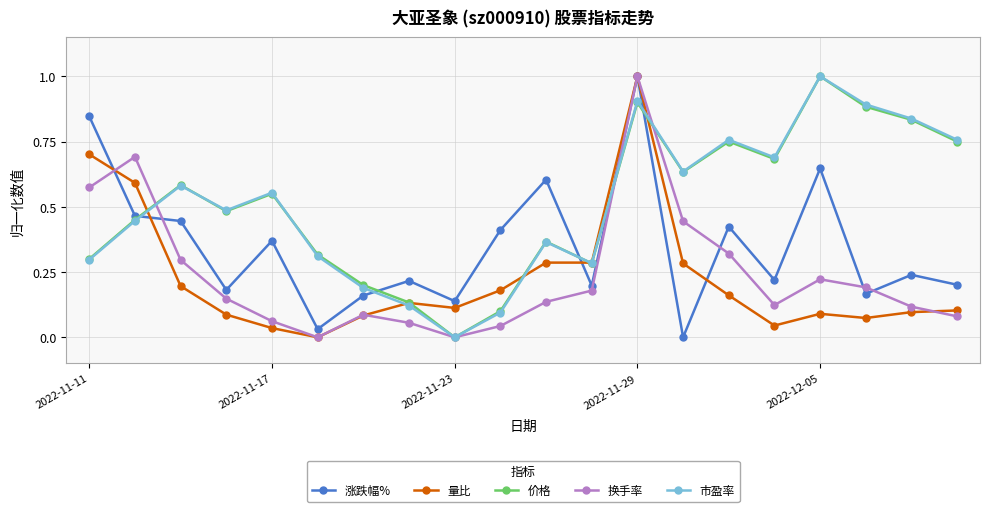

True or false: 涨跌幅% and 价格 cross at least once.

True